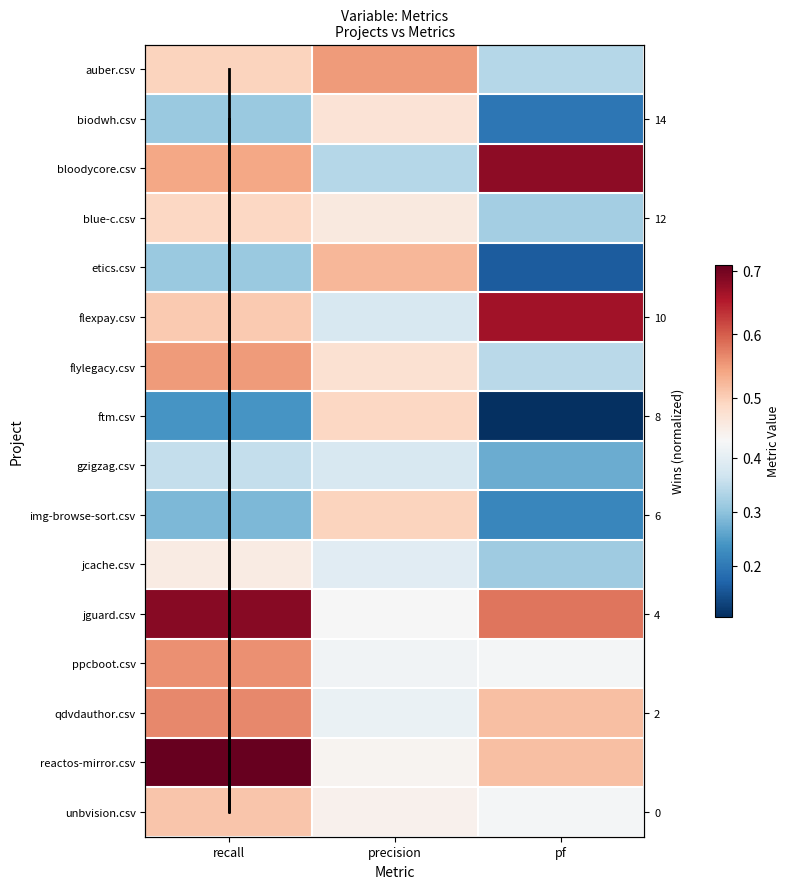

What is the difference between the maximum and minimum values?

15